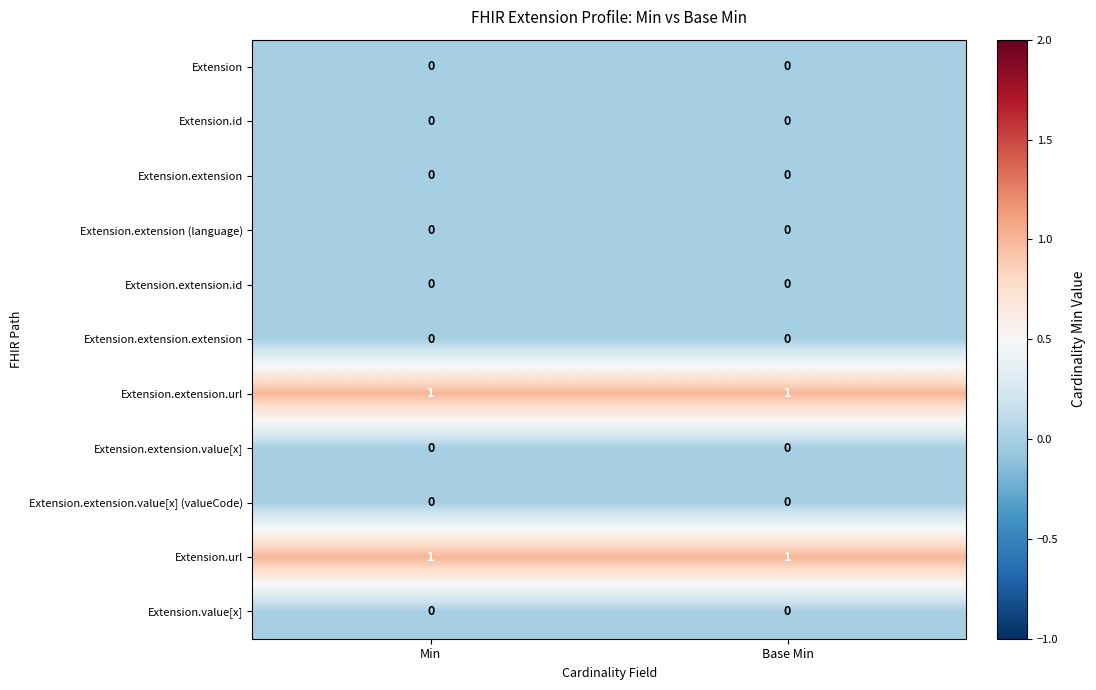

Reading left to right, what are all the values shown in this chart?

Extension: 0	0
Extension.id: 0	0
Extension.extension: 0	0
Extension.extension (language): 0	0
Extension.extension.id: 0	0
Extension.extension.extension: 0	0
Extension.extension.url: 1	1
Extension.extension.value[x]: 0	0
Extension.extension.value[x] (valueCode): 0	0
Extension.url: 1	1
Extension.value[x]: 0	0